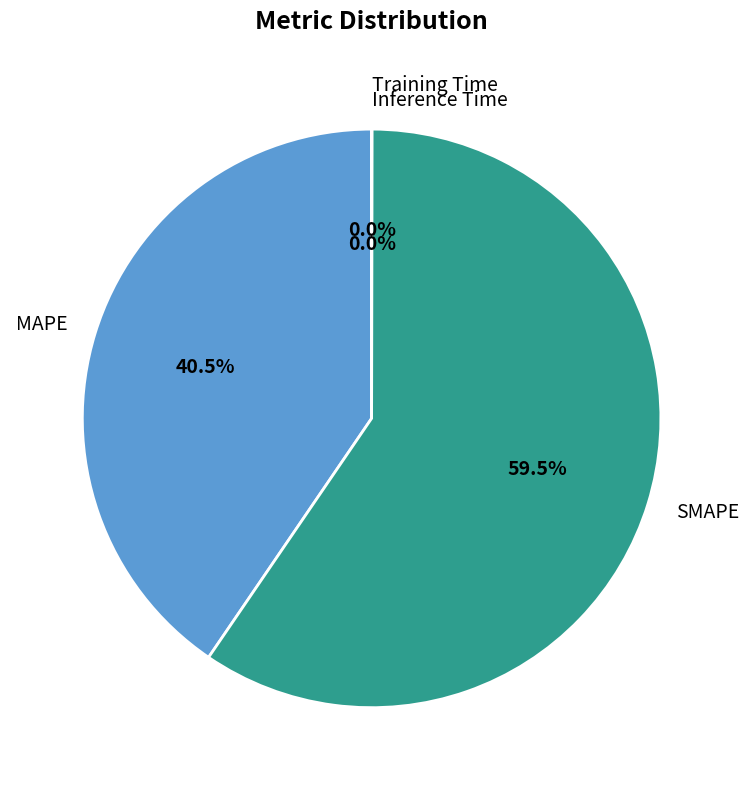

Which slice is the largest?

SMAPE